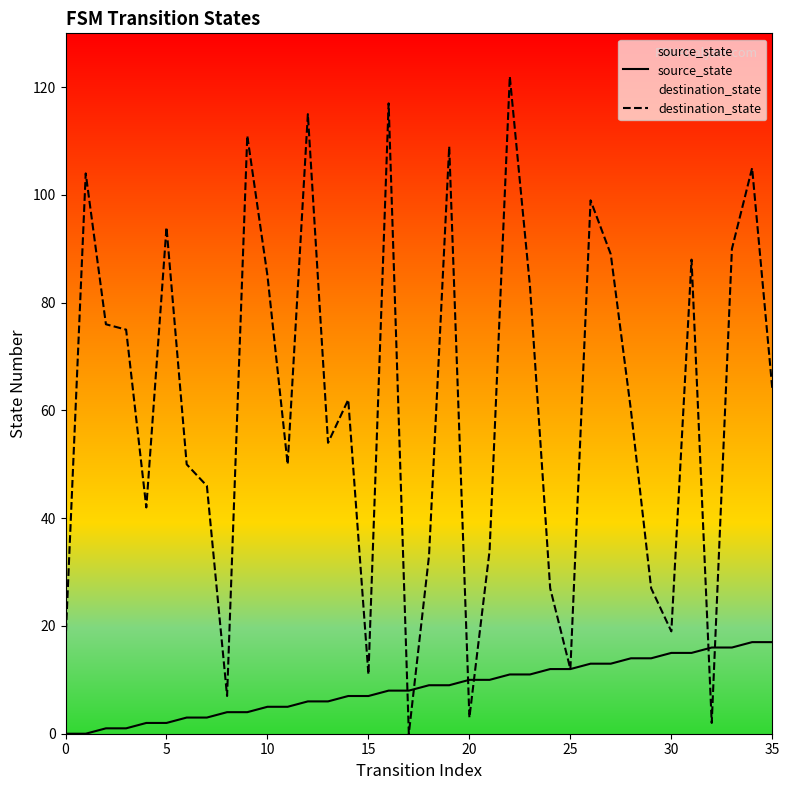

What is the sum of the destination_state values at 12 and 14?

177